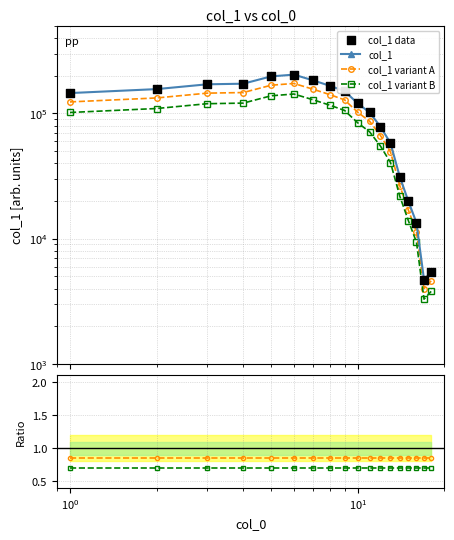

Which series has the largest Y range (max minus min)?

col_1